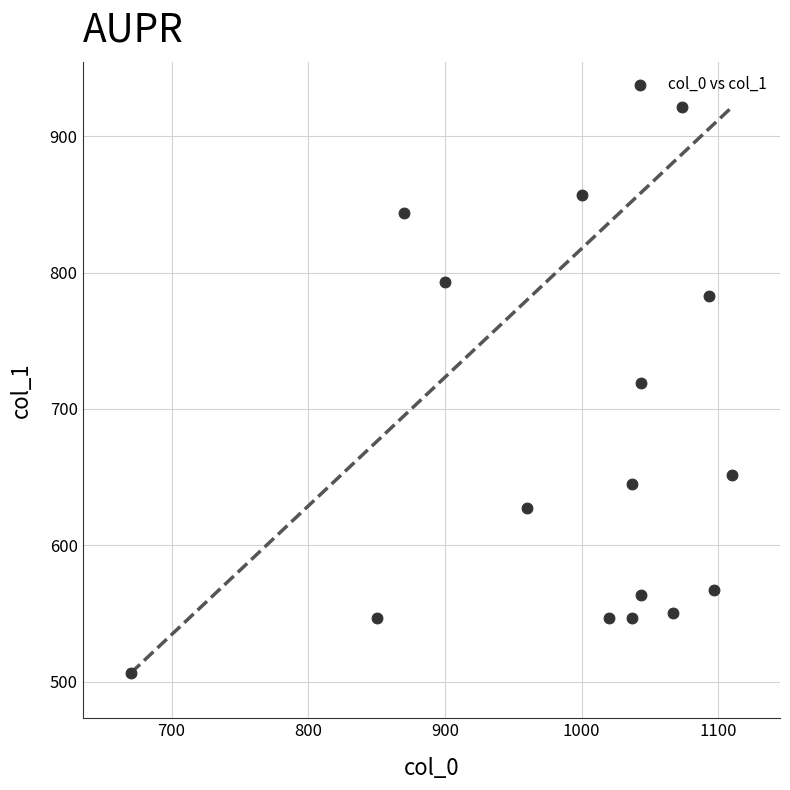

What is the range of X values (max minus min)?

440.0